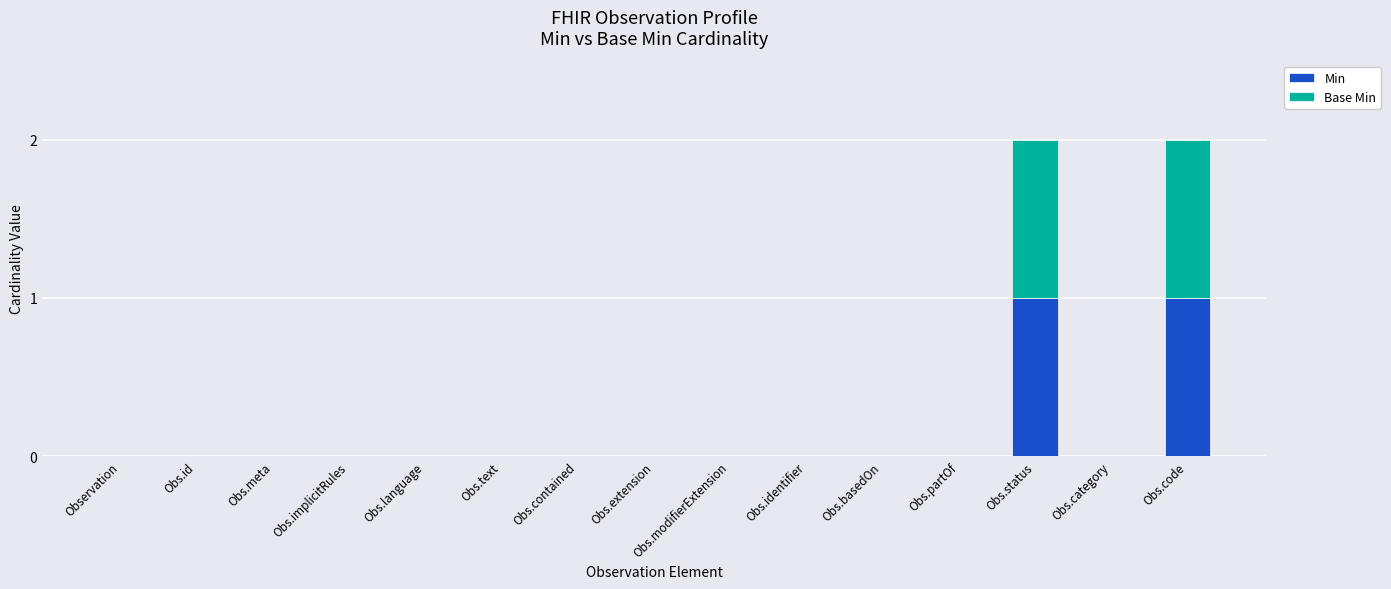

The Min series shows 2 at Obs.status. True or false?

False